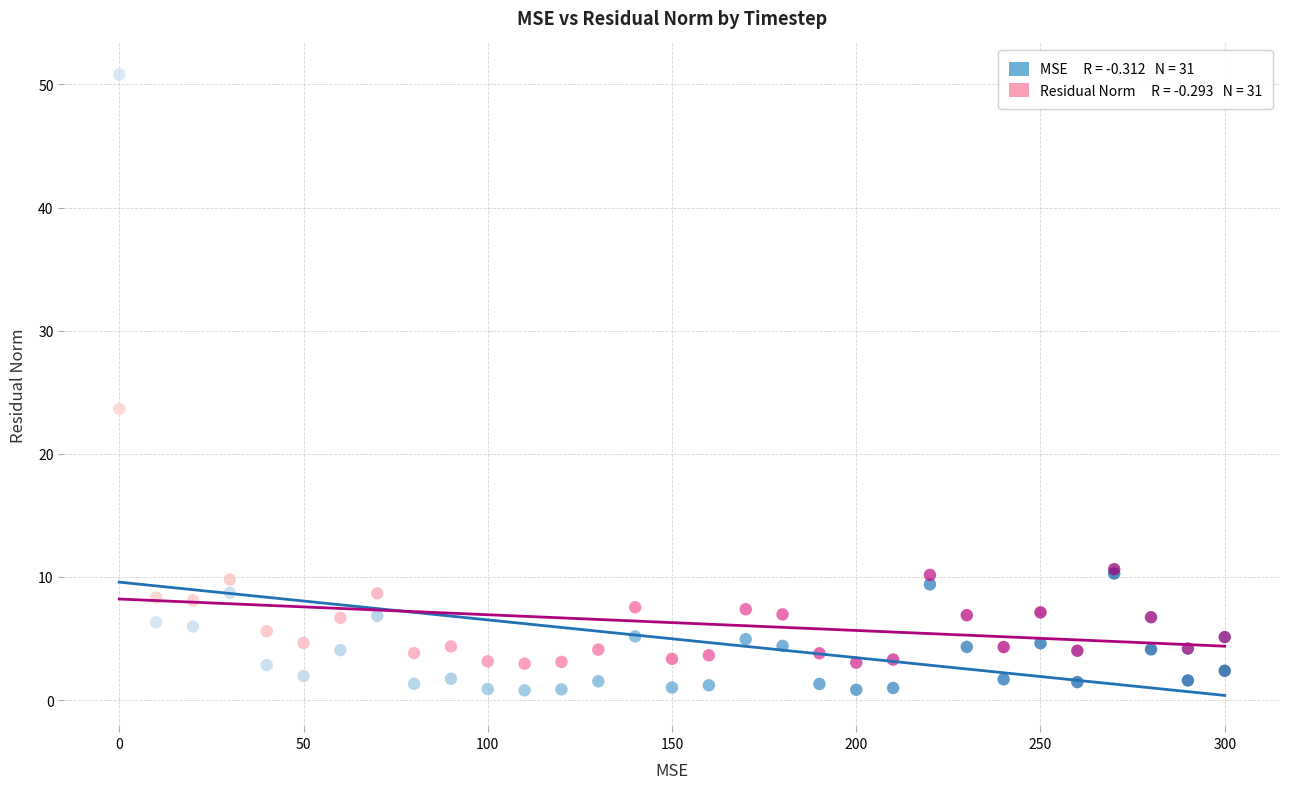

Across all series, what Y value is closest to 25?

23.6